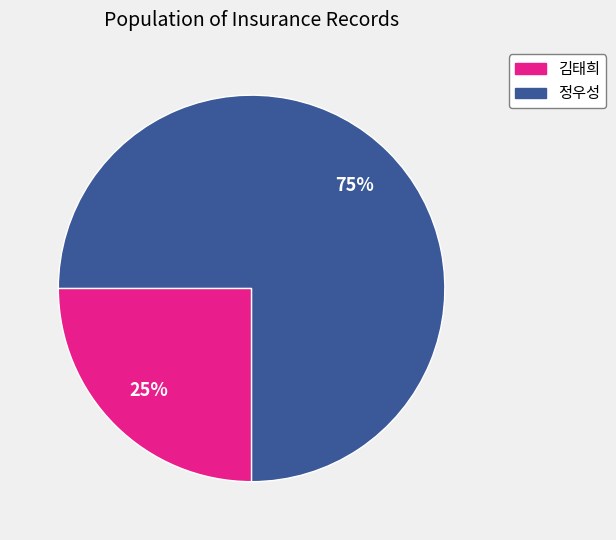

Count the number of slices in the pie.

2